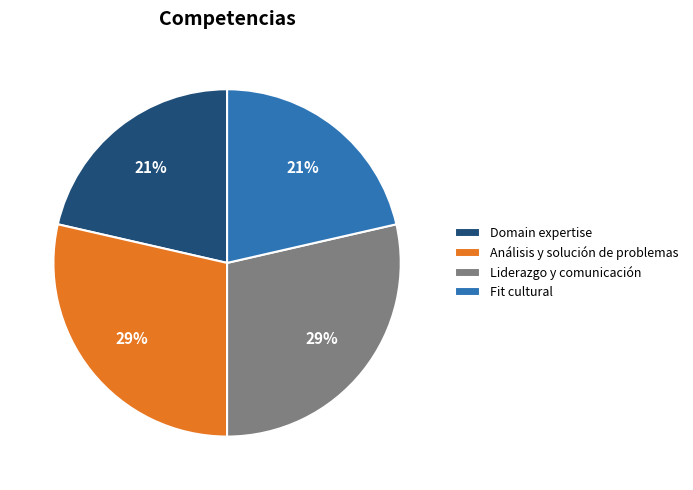

Is Análisis y solución de problemas the majority of the pie?

No